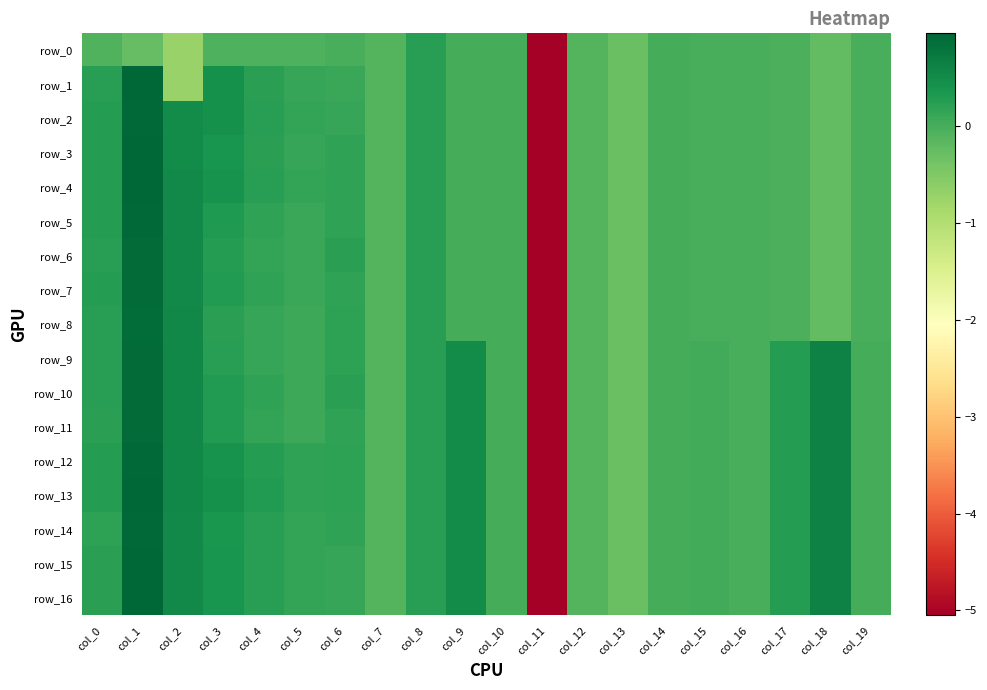

What is the average value of the row_6 series?

-0.2